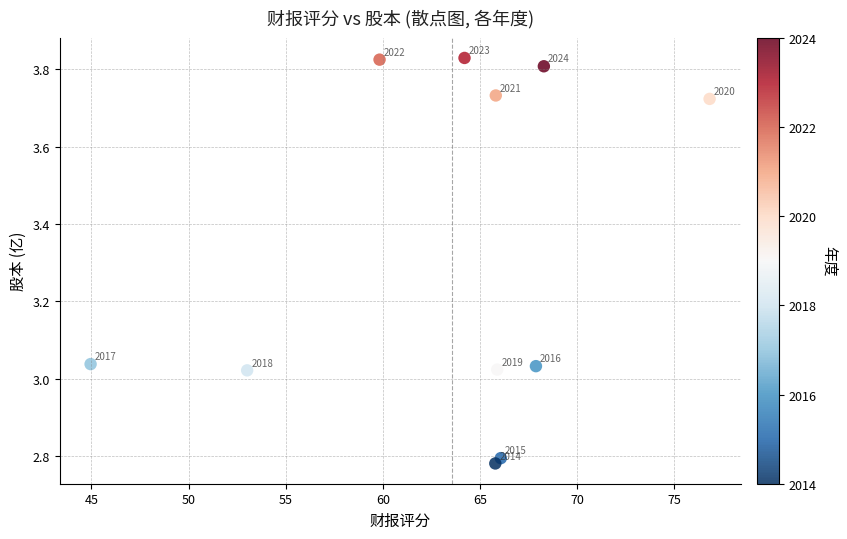

What is the average Y value?

3.3